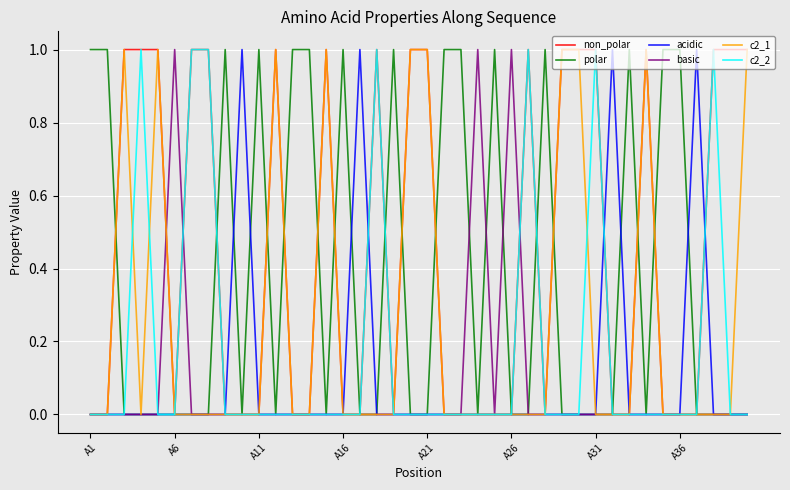

How many lines are shown in the chart?

6